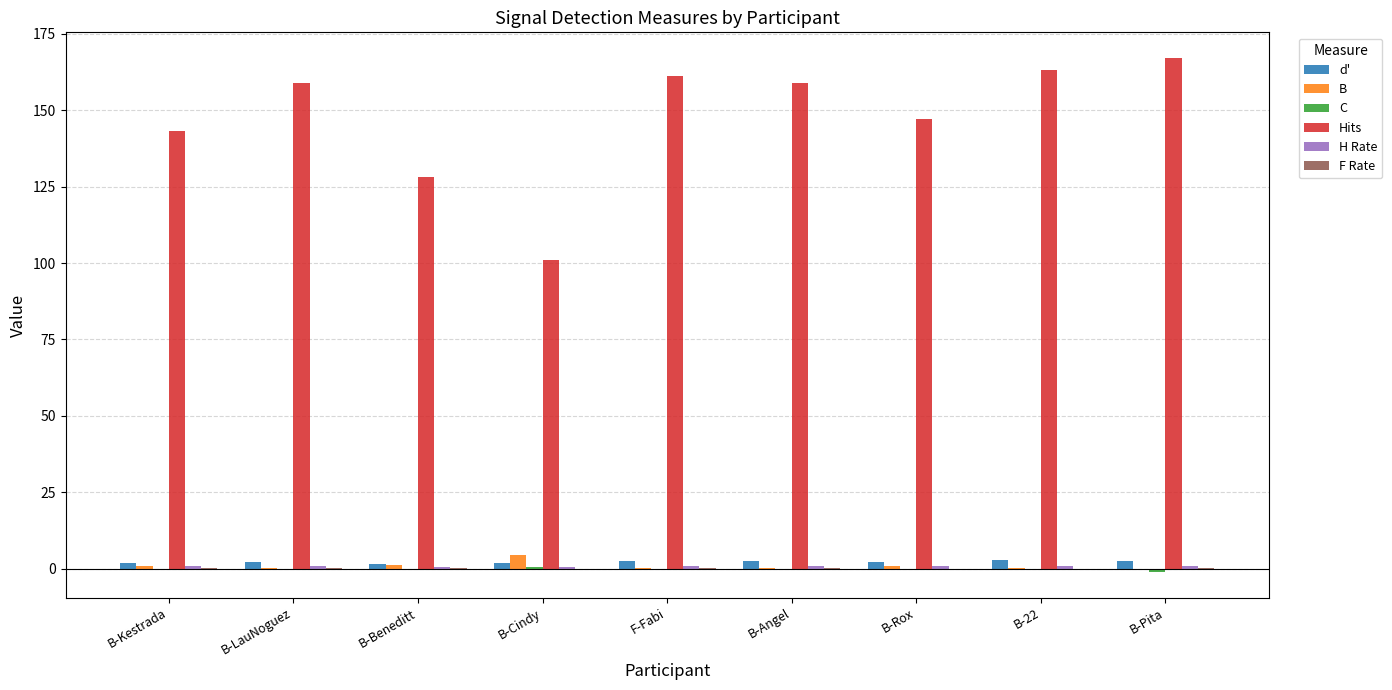

Which category has the highest value in the Hits series?

B-Pita